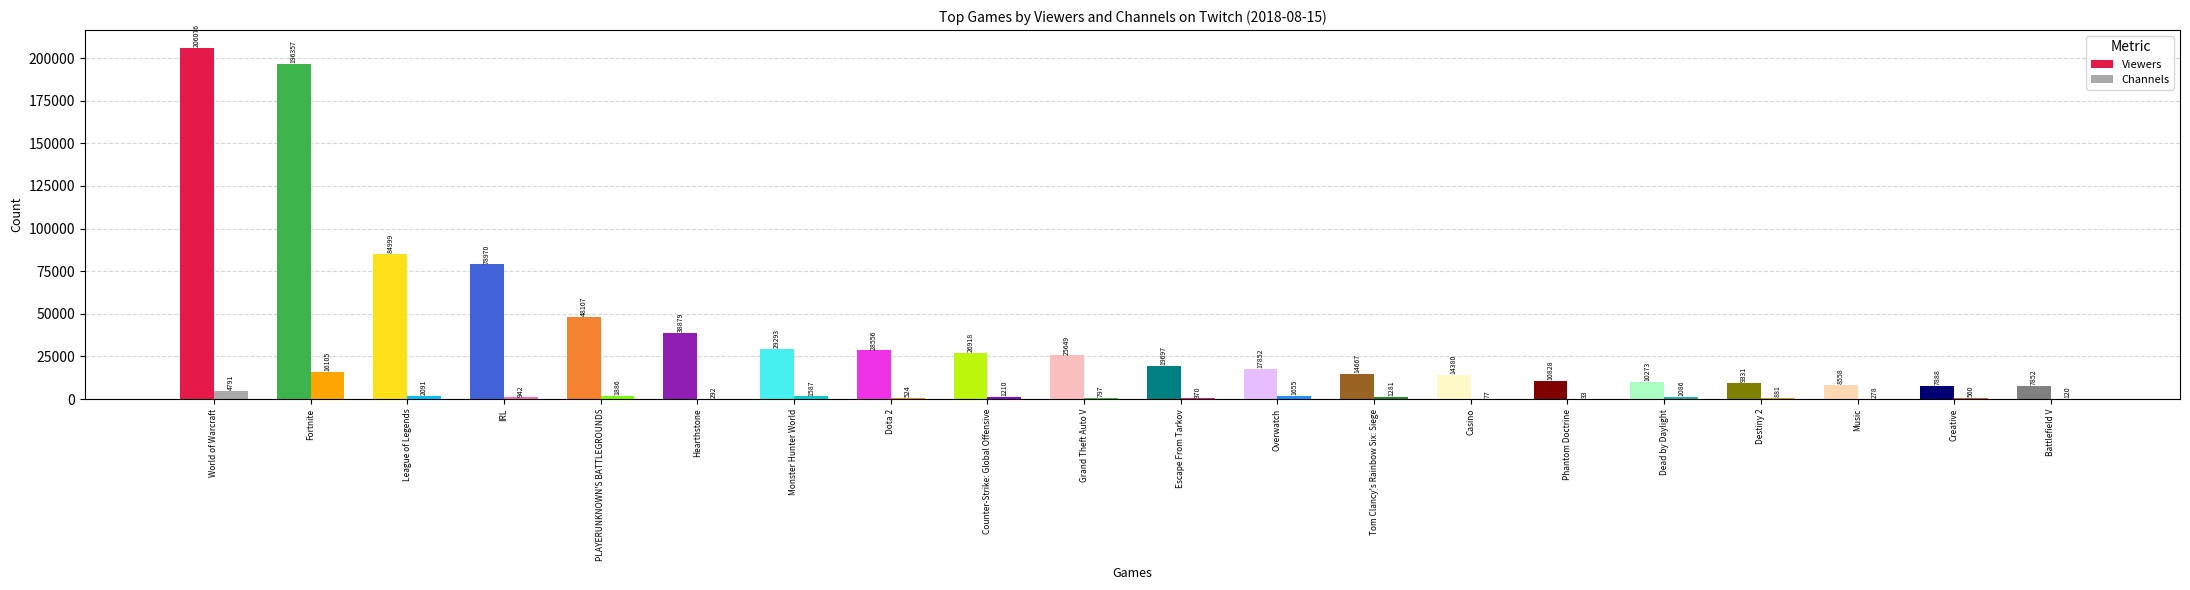

At which label does Channels reach its minimum?

Phantom Doctrine